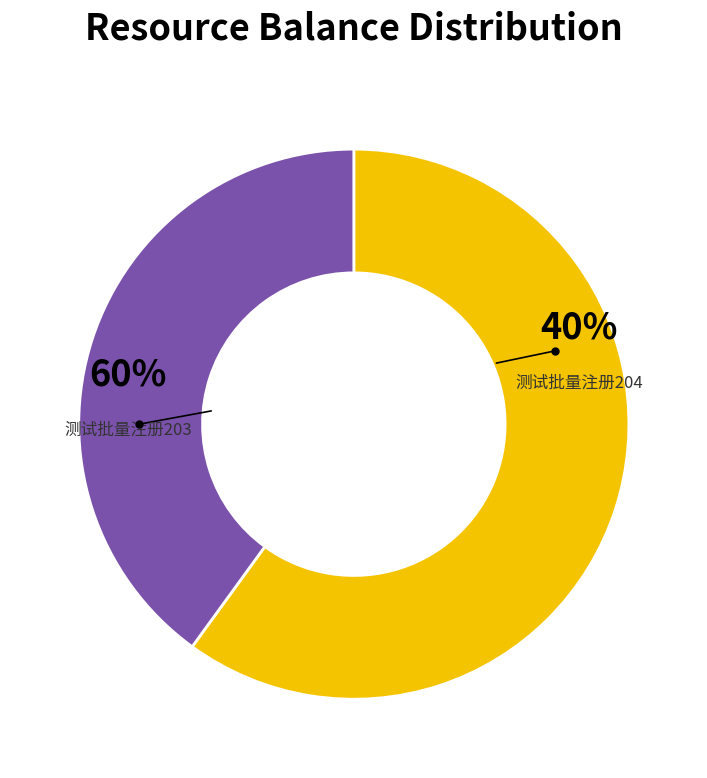

What percentage is the 测试批量注册203 slice, to the nearest percent?

60%